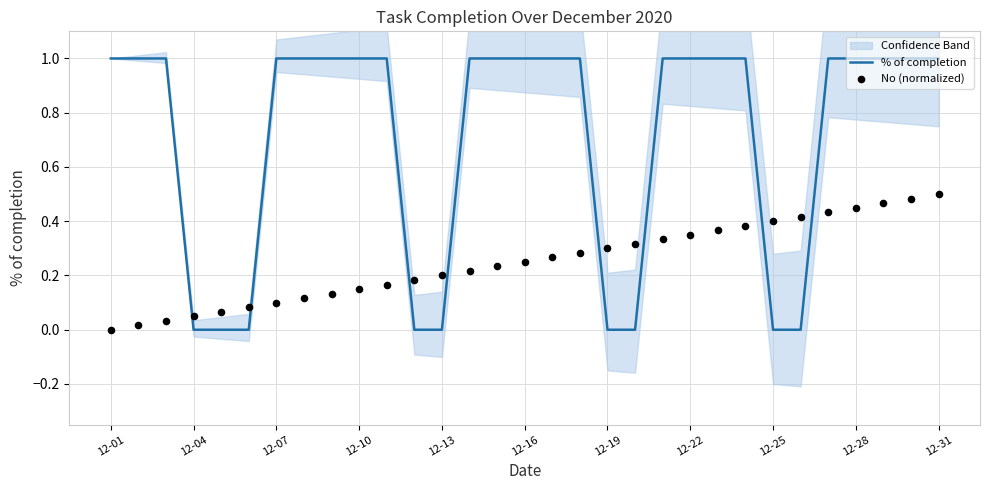

At how many categories does at least one series exceed 0?

31